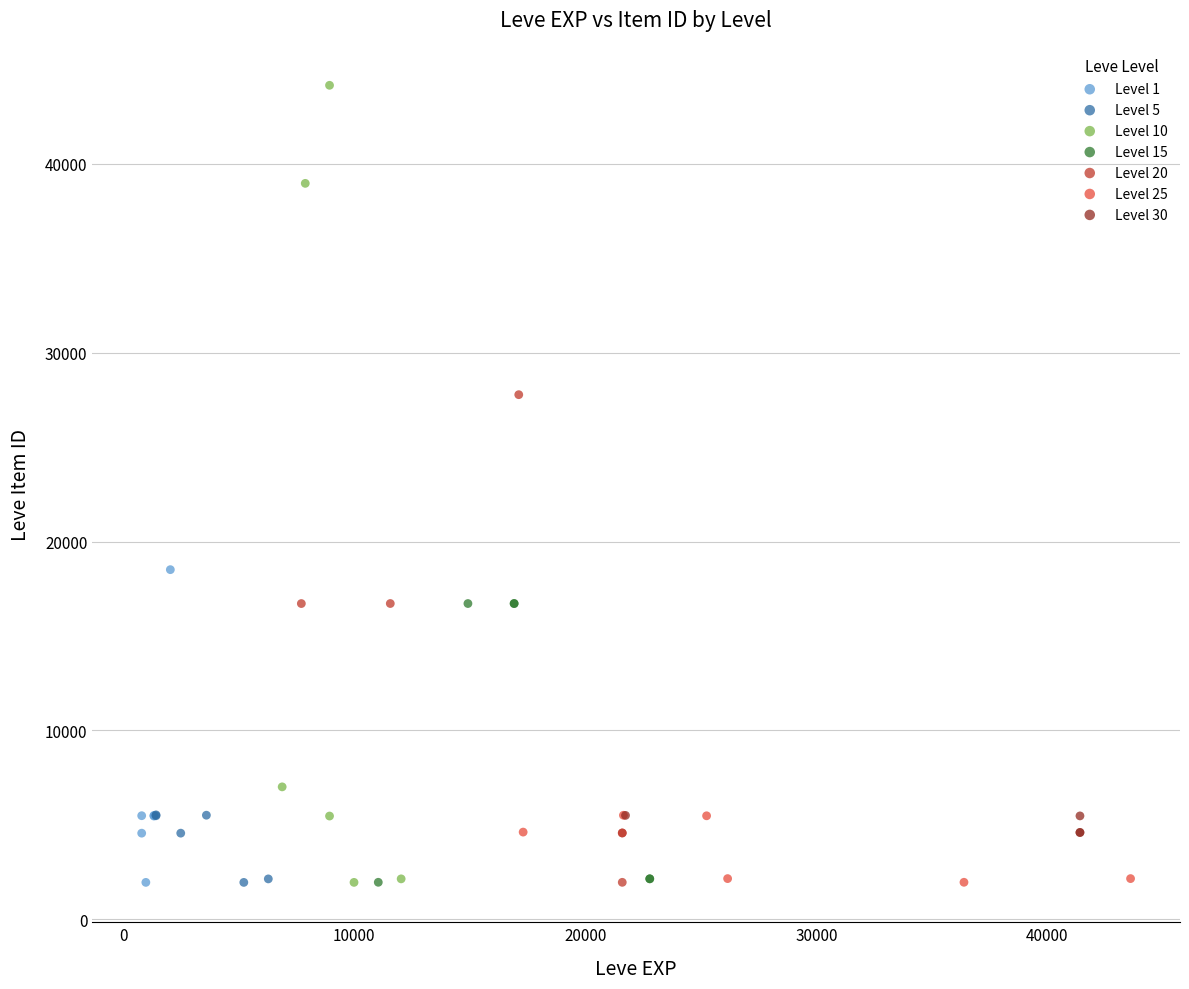

Which series has the largest Y range (max minus min)?

Level 10